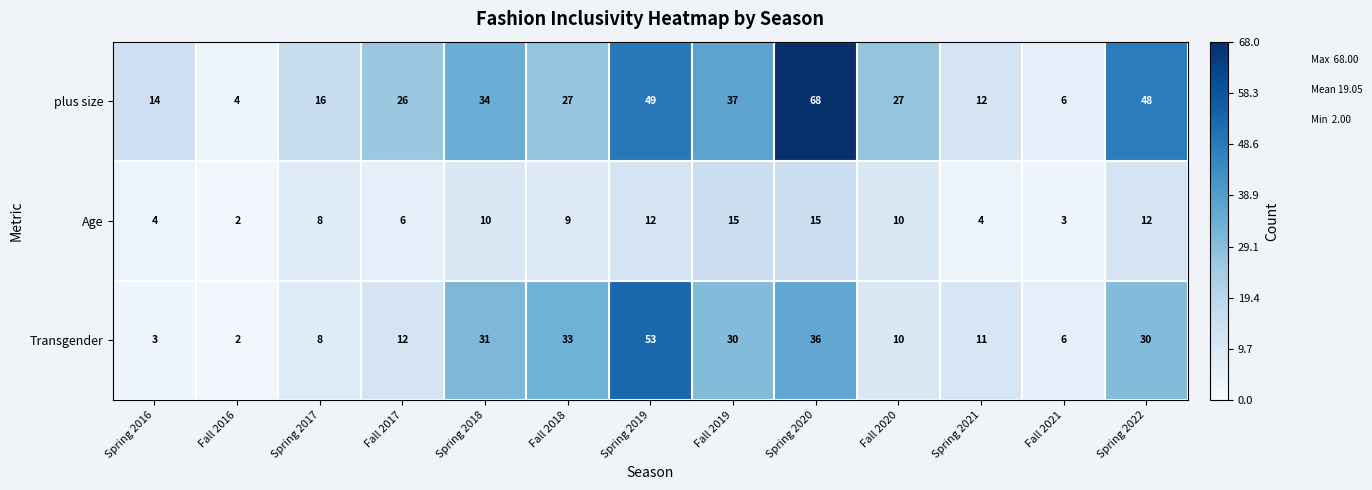

What is the minimum value shown in the chart?

2